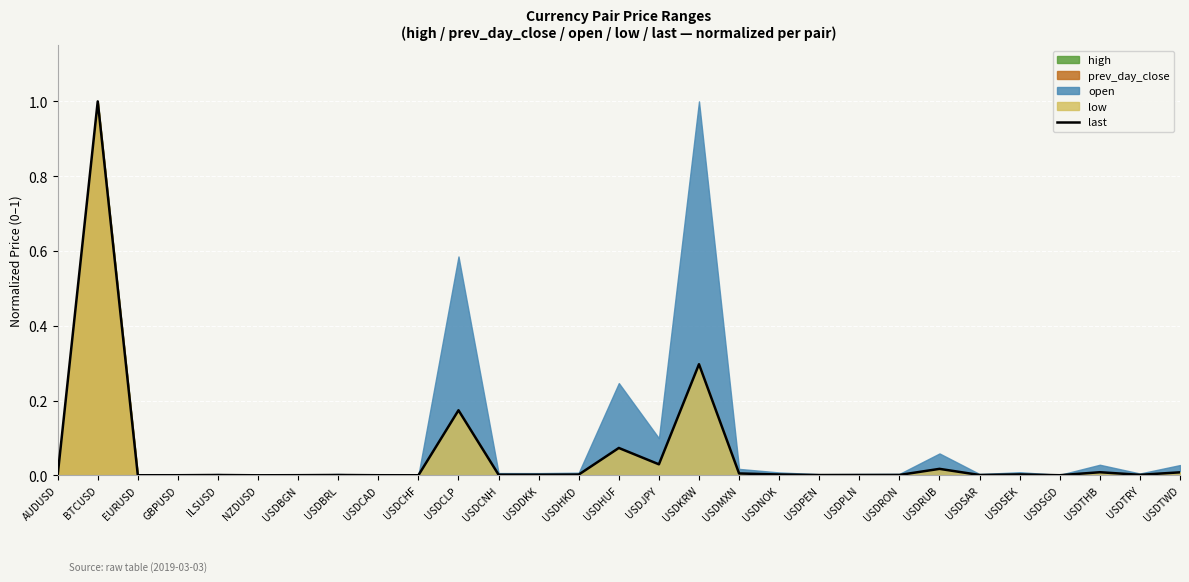

How many points are higher than both their immediate neighbors (excluding endpoints)?

9